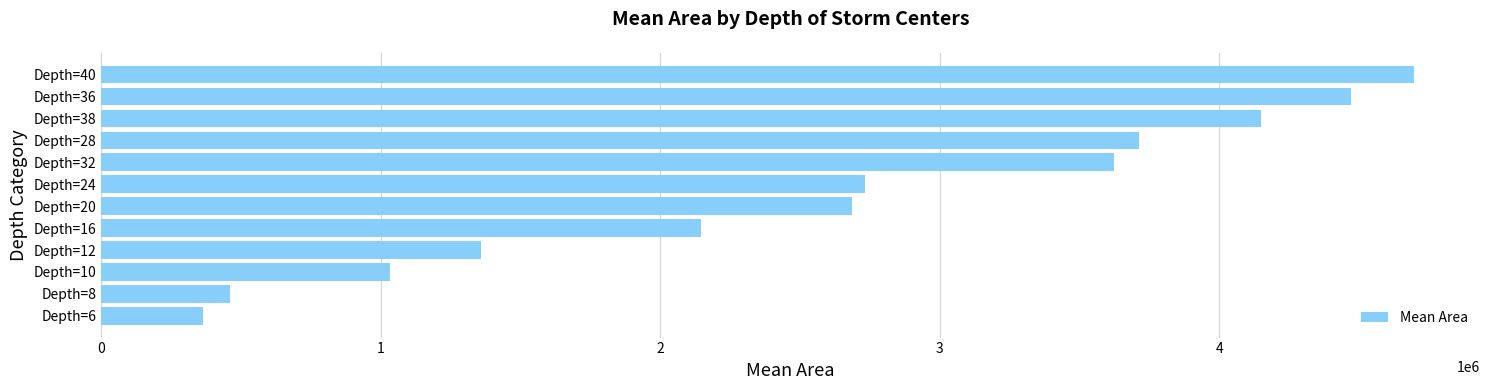

List the labels in order of value, largest first.

Depth=40, Depth=36, Depth=38, Depth=28, Depth=32, Depth=24, Depth=20, Depth=16, Depth=12, Depth=10, Depth=8, Depth=6